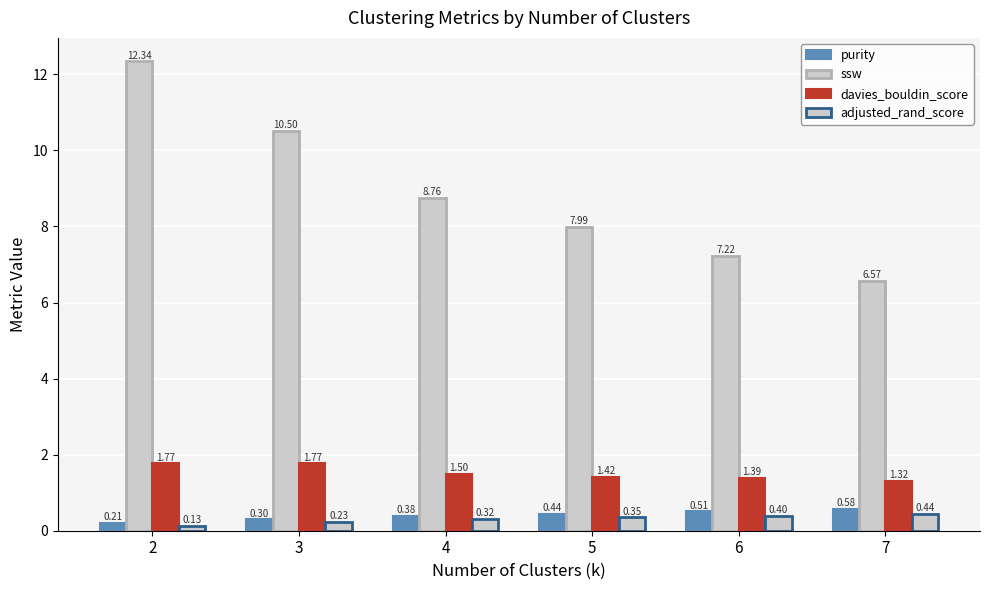

Reading right to left, extract all data points from this chart.

purity: 7=0.6	6=0.5	5=0.4	4=0.4	3=0.3	2=0.2
ssw: 7=6.6	6=7.2	5=8.0	4=8.8	3=10.5	2=12.3
davies_bouldin_score: 7=1.3	6=1.4	5=1.4	4=1.5	3=1.8	2=1.8
adjusted_rand_score: 7=0.4	6=0.4	5=0.4	4=0.3	3=0.2	2=0.1